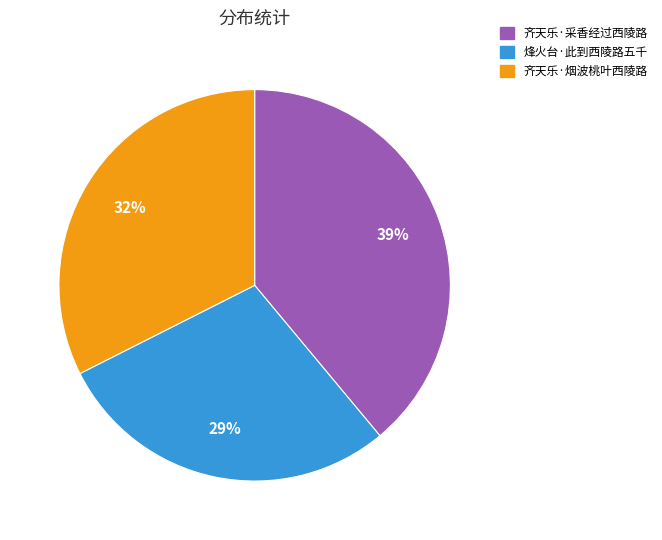

The 烽火台·此到西陵路五千 slice represents 15% of the pie. True or false?

False